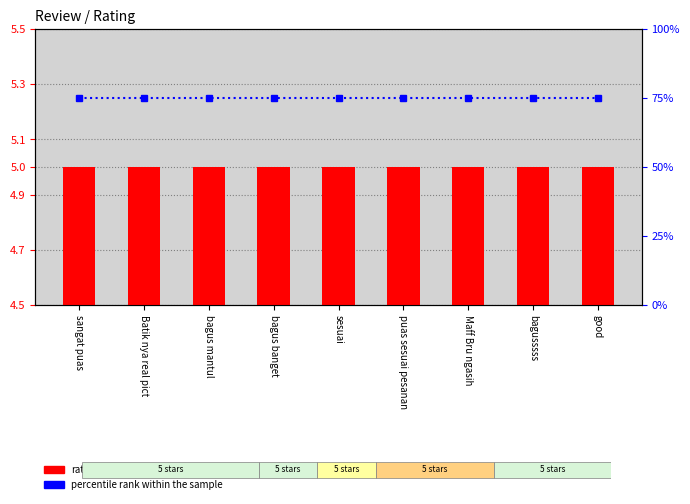

What is the total value across all series at sesuai?

80